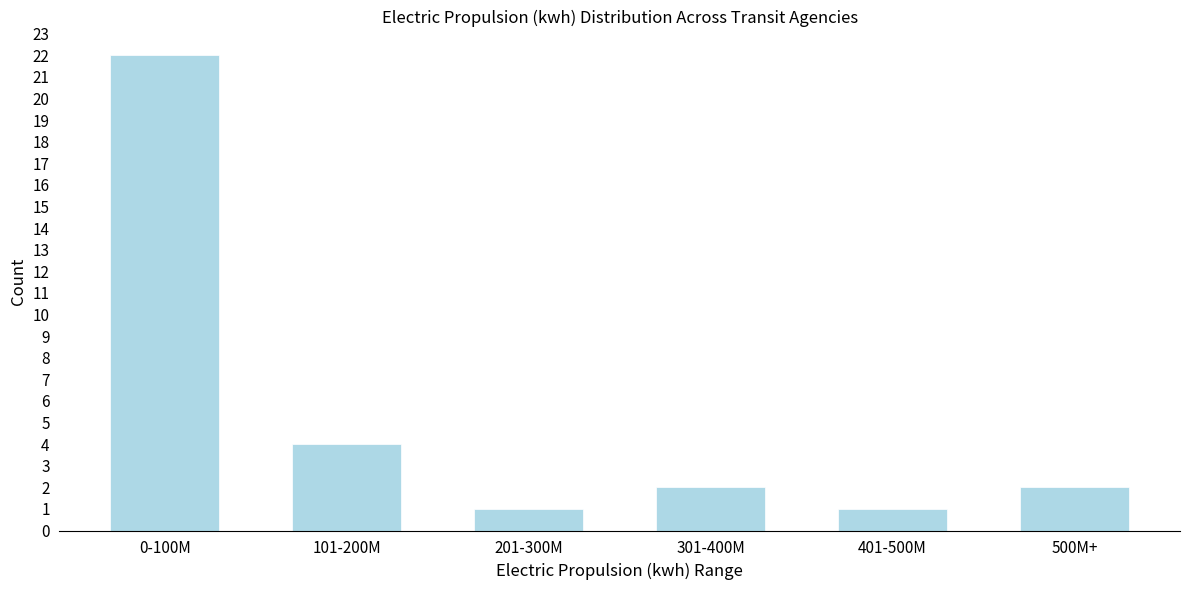

Reading left to right, extract all data points from this chart.

0-100M=22	101-200M=4	201-300M=1	301-400M=2	401-500M=1	500M+=2